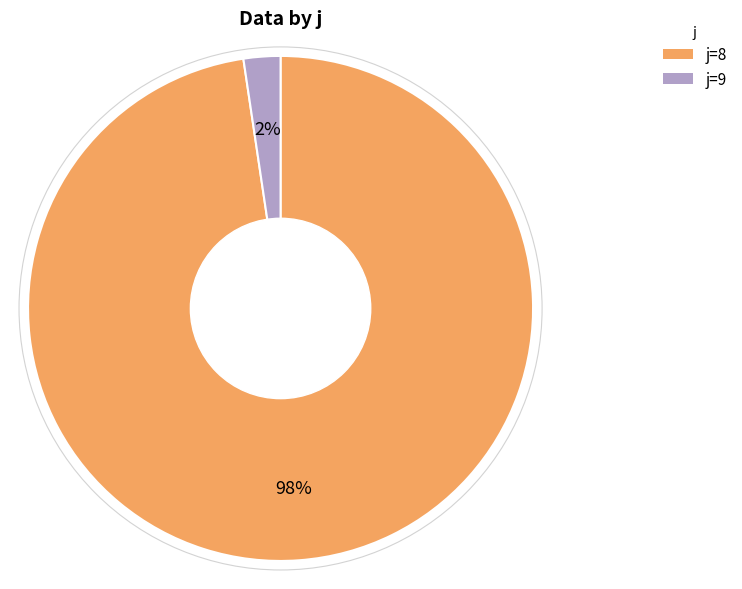

Is there a majority slice in this chart?

Yes